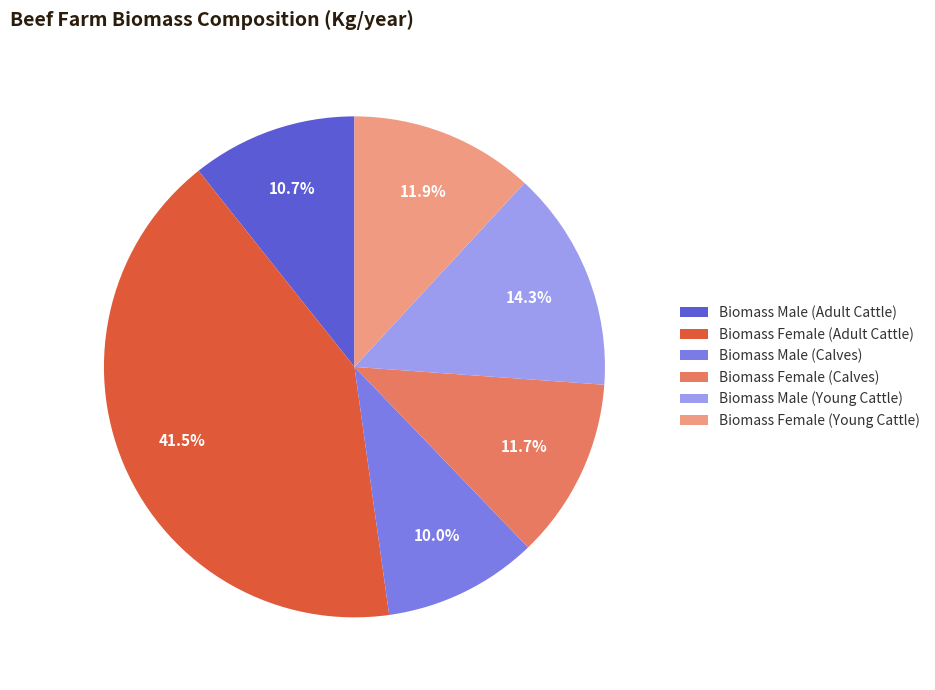

The Biomass Female (Young Cattle) slice represents 12% of the pie. True or false?

True